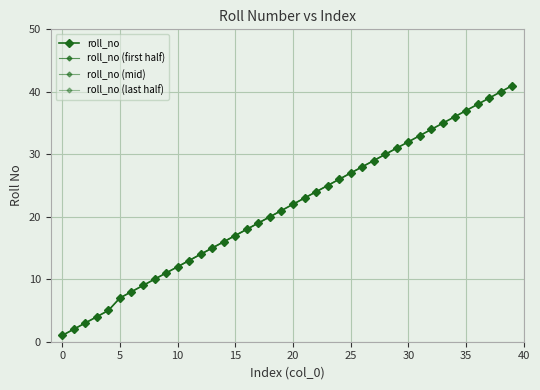

Which category has the highest value across all series?

39